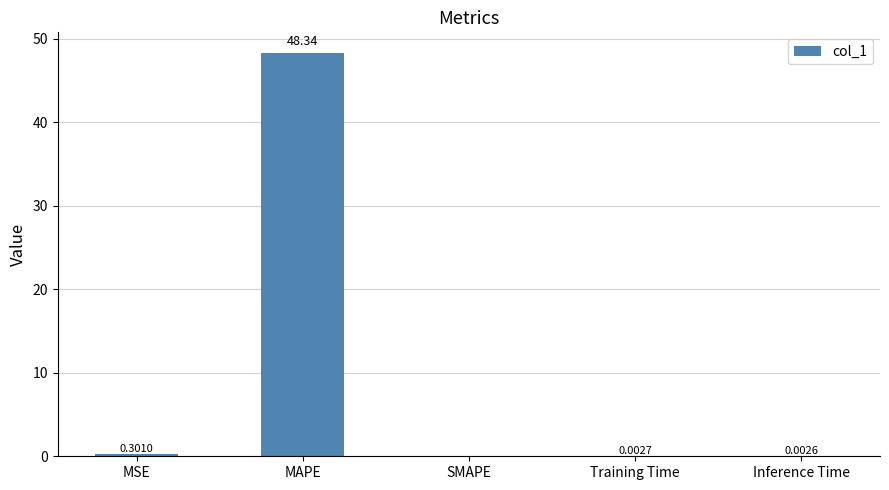

Are the bars horizontal?

No